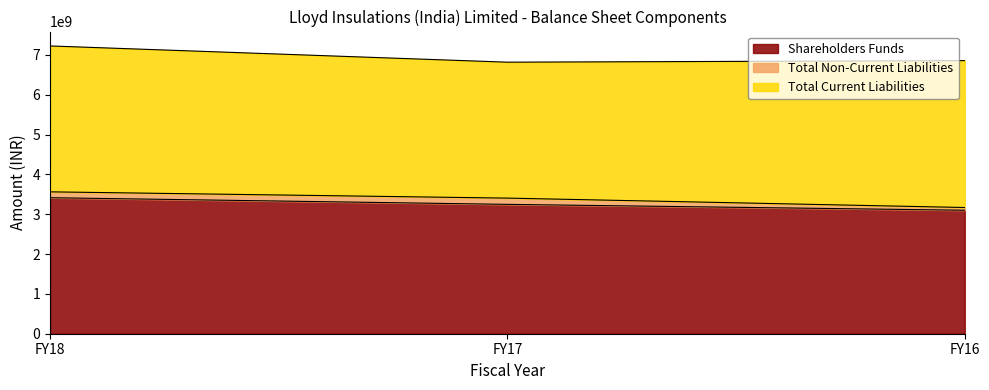

How many data points in Shareholders Funds are above 3248485000?

1